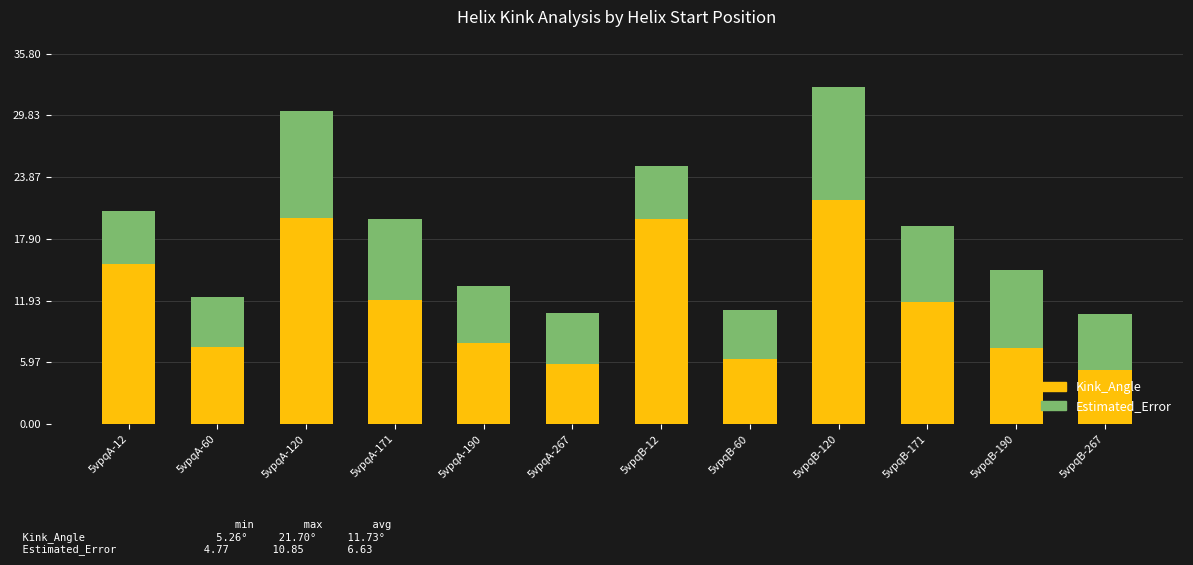

What is the total value across all series at 5vpqB-120?

32.5